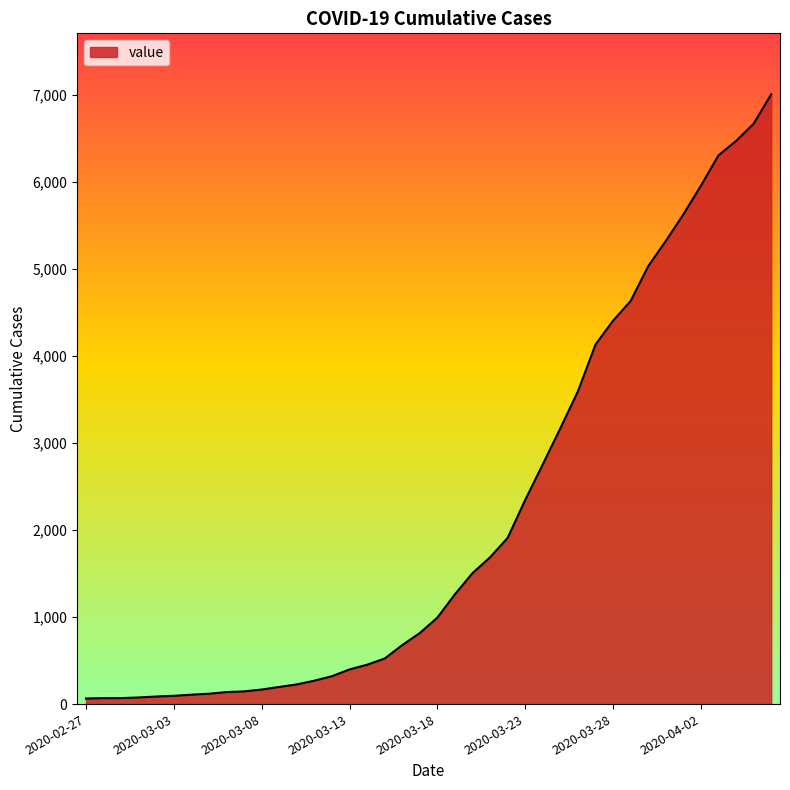

What is the greatest value displayed?

7004